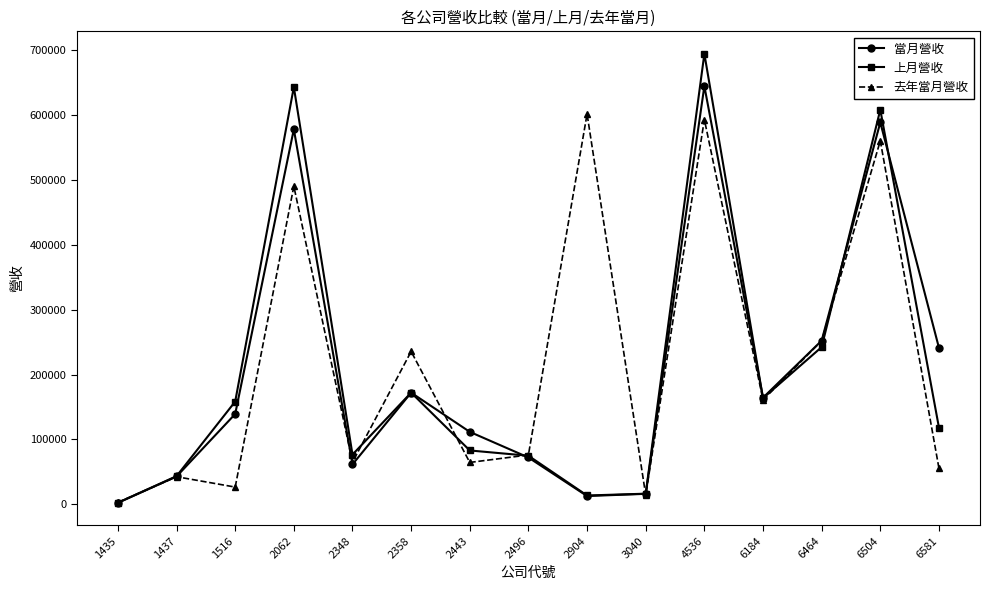

Where is the first local maximum for 上月營收?

2062